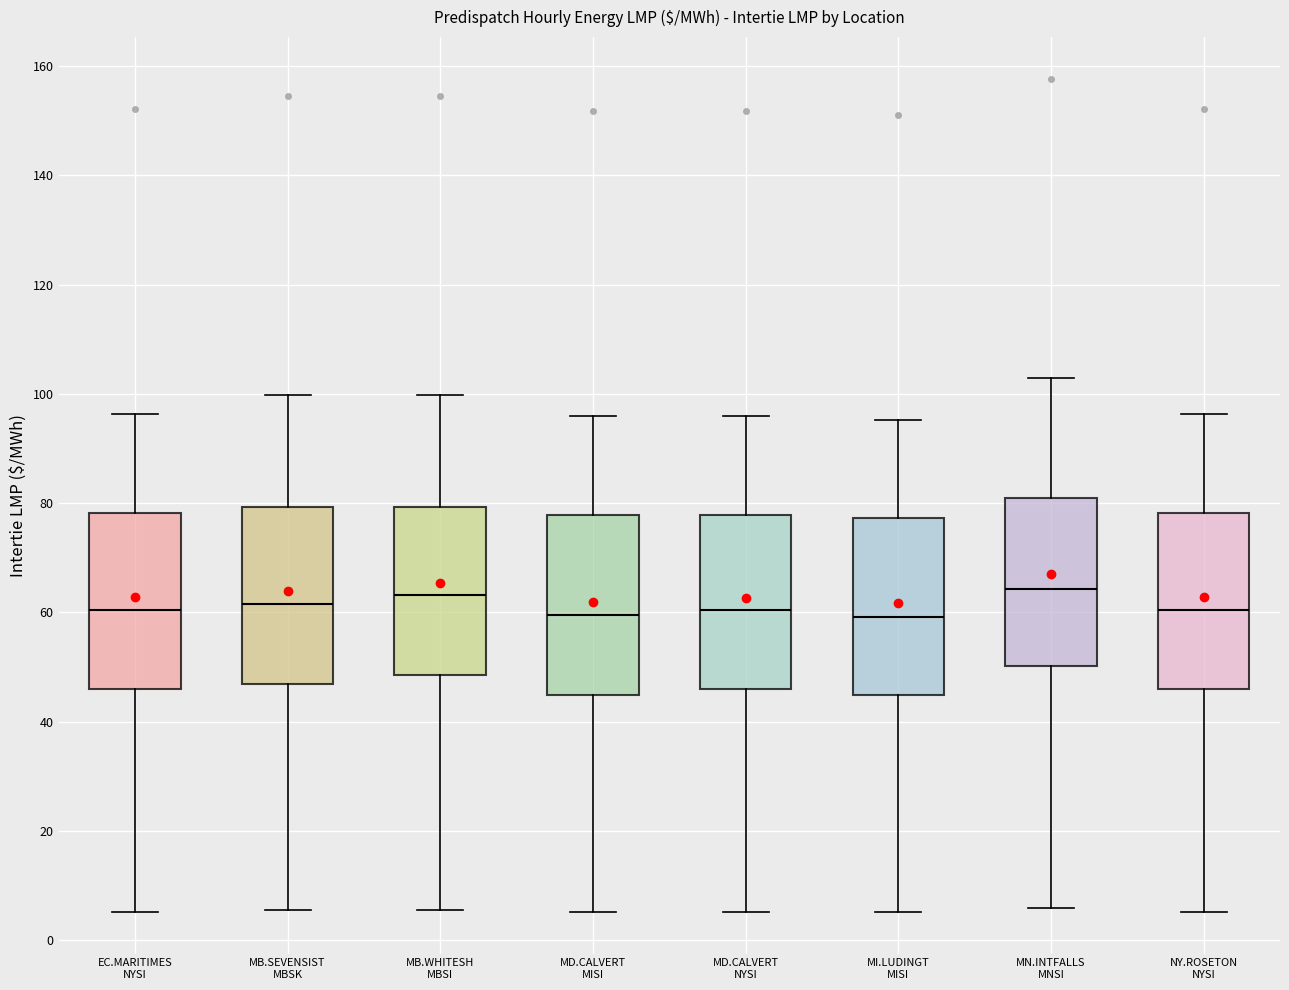

Reading left to right, read every box against the y-axis: the position of its median line, the range the box covers, and the ends of its whiskers. The values are not printed on the chart, so give them approximately, as read against the axis.

EC.MARITIMES NYSI: median 60, box 46 to 78, whiskers 6 to 96
MB.SEVENSIST MBSK: median 62, box 46 to 80, whiskers 6 to 100
MB.WHITESH MBSI: median 64, box 48 to 80, whiskers 6 to 100
MD.CALVERT MISI: median 60, box 44 to 78, whiskers 6 to 96
MD.CALVERT NYSI: median 60, box 46 to 78, whiskers 6 to 96
MI.LUDINGT MISI: median 60, box 44 to 78, whiskers 6 to 96
MN.INTFALLS MNSI: median 64, box 50 to 80, whiskers 6 to 102
NY.ROSETON NYSI: median 60, box 46 to 78, whiskers 6 to 96